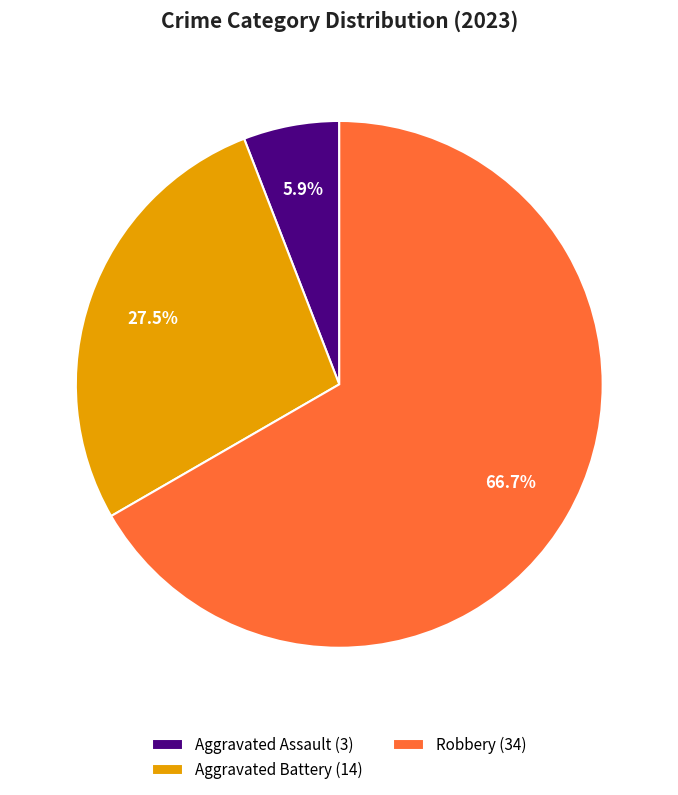

Is there any slice that represents more than half of the pie?

Yes